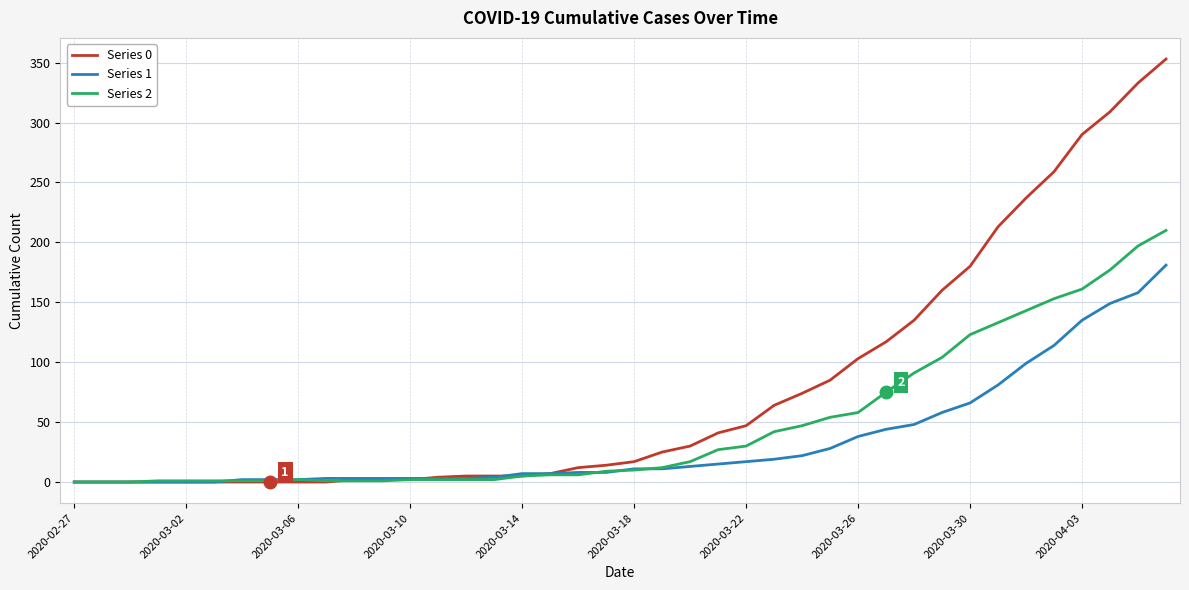

List the series in order of their peak value, lowest first.

Series 1, Series 2, Series 0